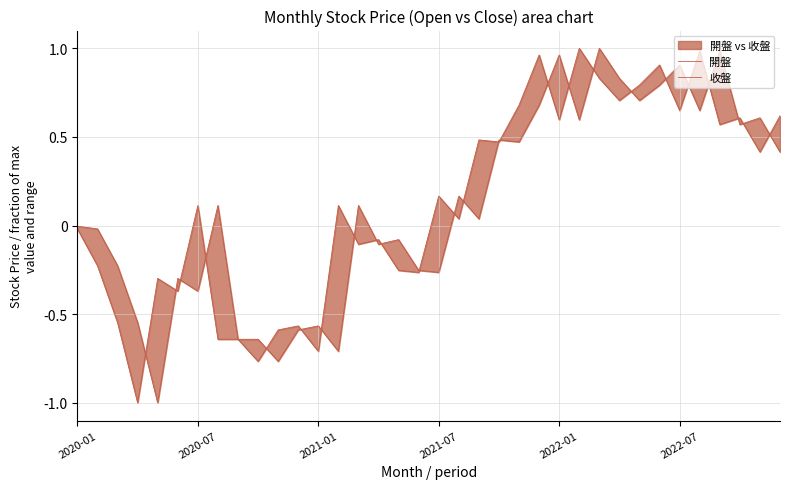

Count the number of data series in this chart.

2